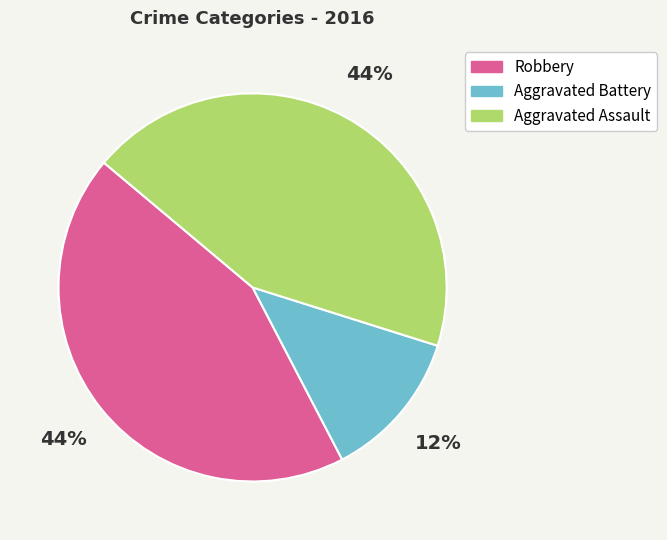

How many slices are in this pie chart?

3